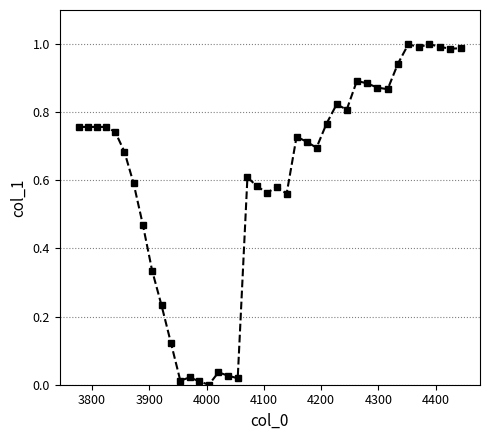

What is the sum of all values?

24.2